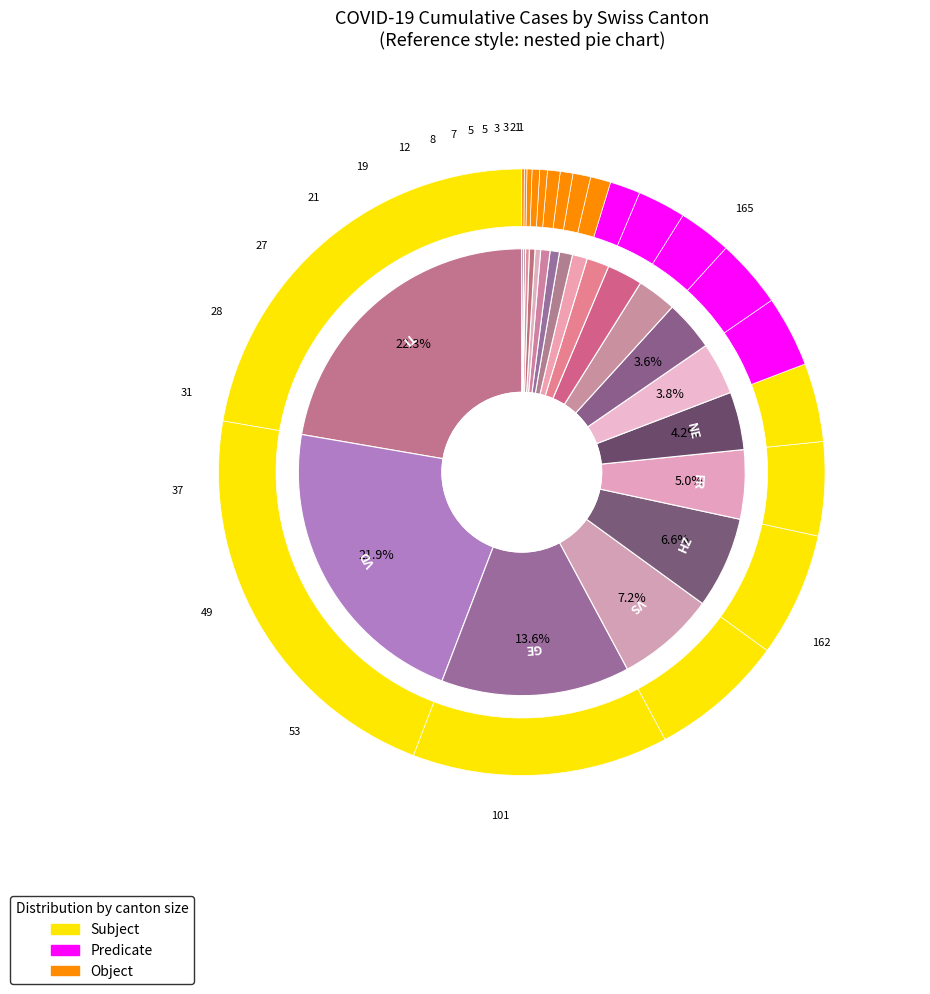

Which series has the largest range (max minus min)?

Subject